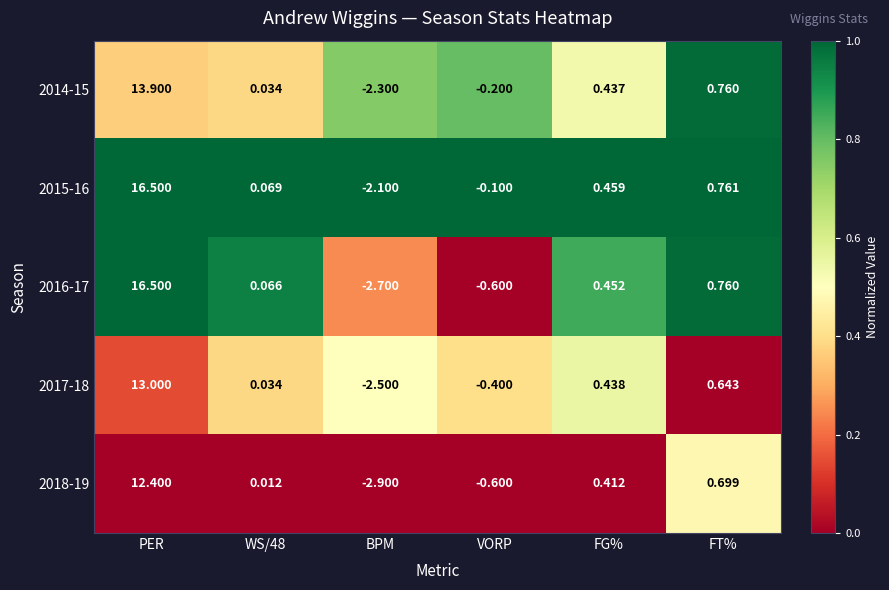

At which category is the sum across all series the highest?

PER